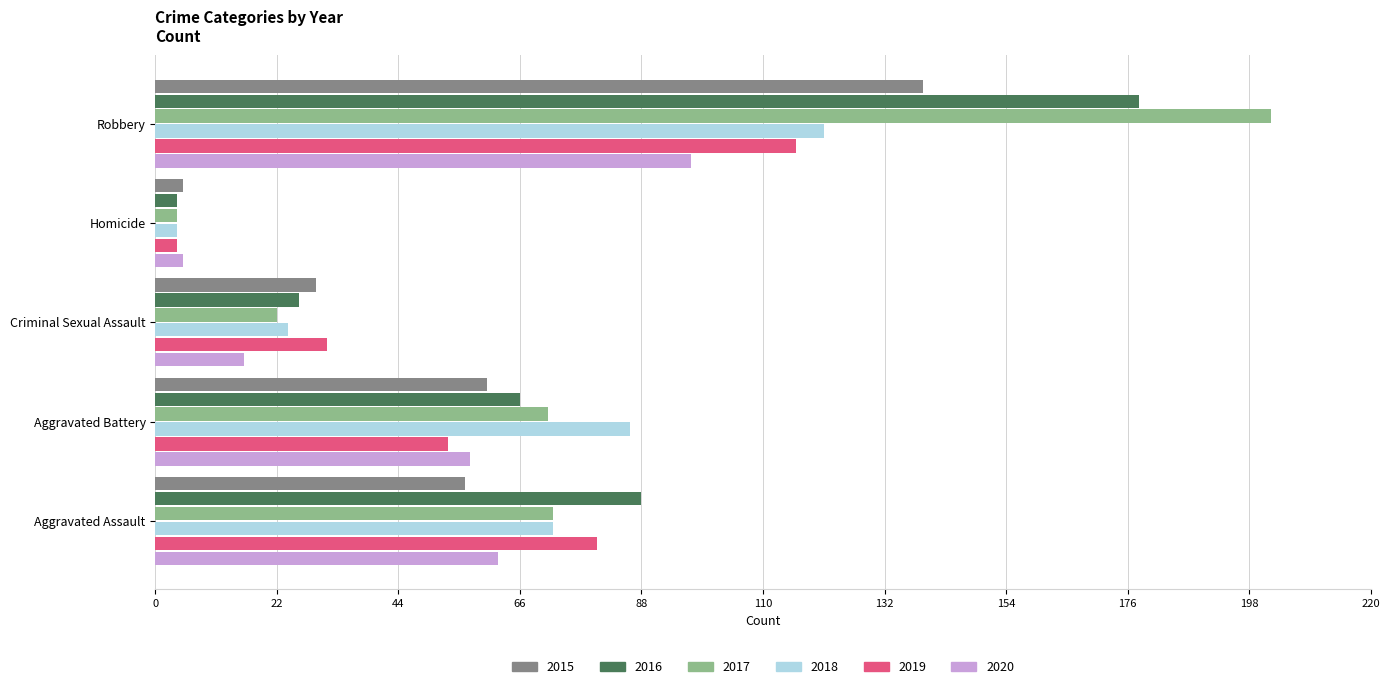

Is the value of 2020 at Homicide greater than the value of 2015 at Robbery?

No